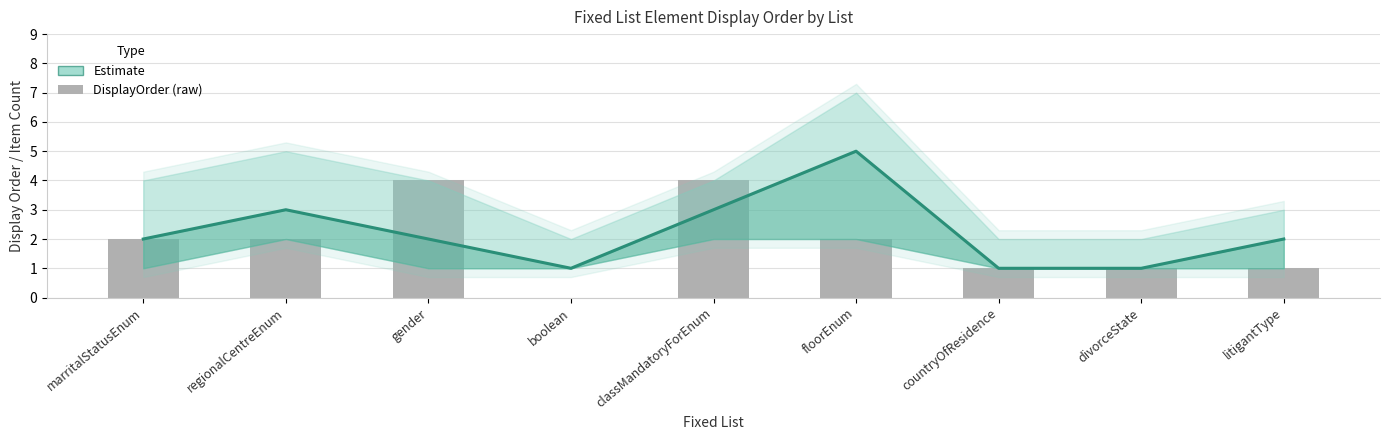

Which has a higher value, divorceState or regionalCentreEnum?

regionalCentreEnum